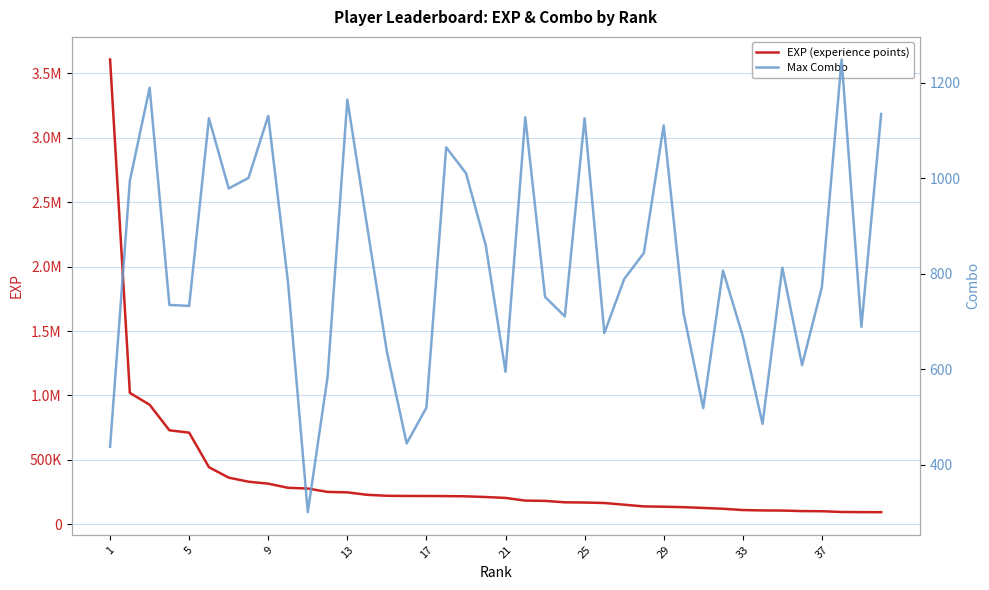

At how many categories does at least one series exceed 2273104?

1